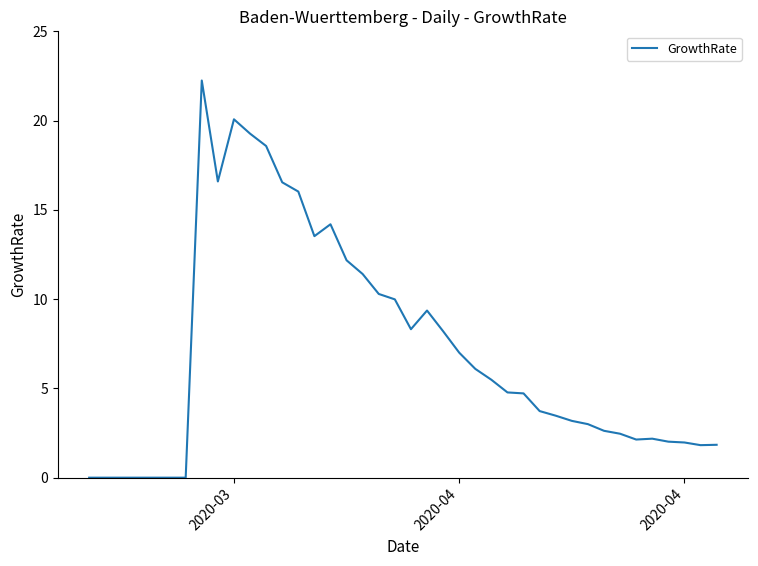

What is the sum of all values?

285.3